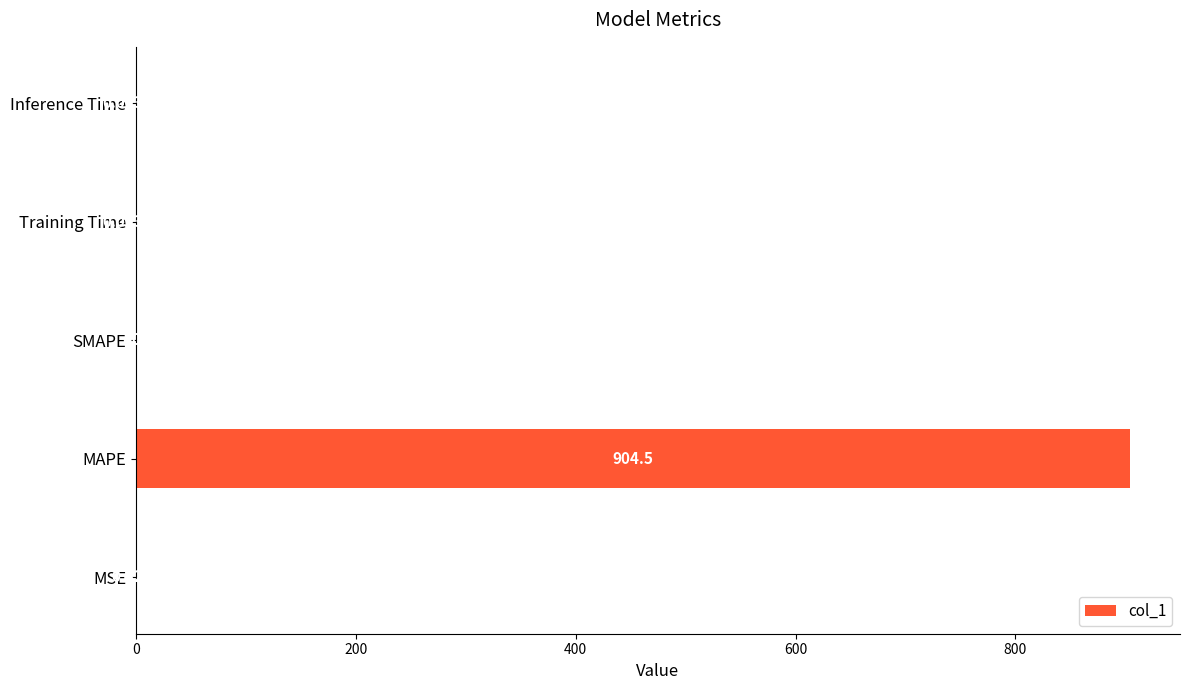

What is the change in value from MSE to Training Time?

-0.8